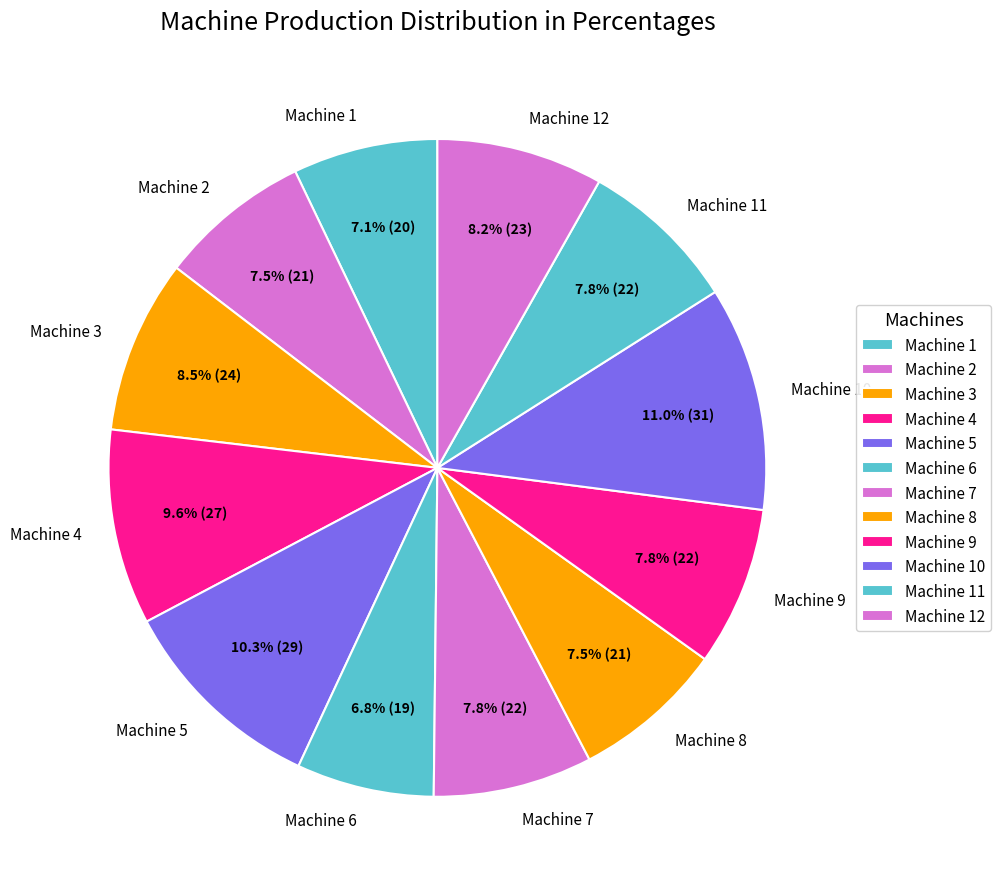

To the nearest percent, what is the difference between the Machine 2 and Machine 5 slice percentages?

3%